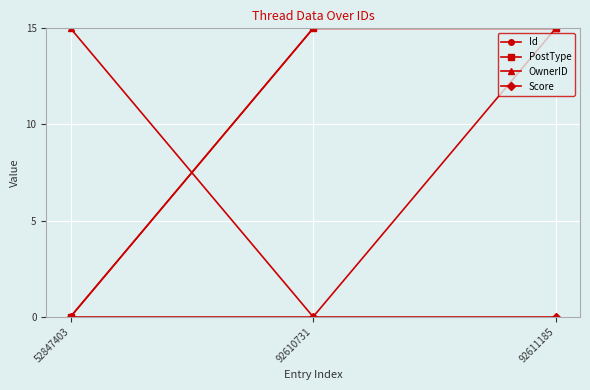

Between 92610731 and 92611185, which series saw the biggest shift?

OwnerID